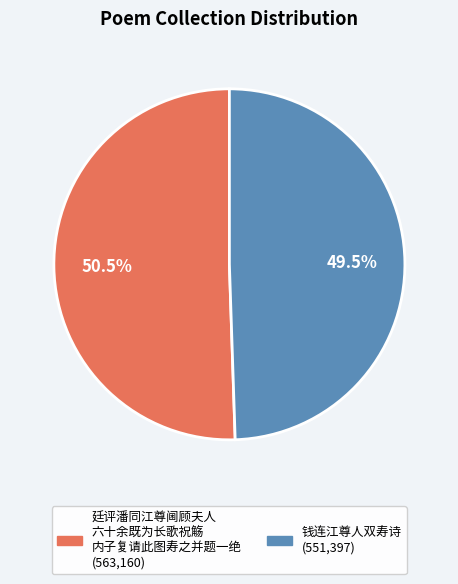

Does any single category account for the majority?

Yes